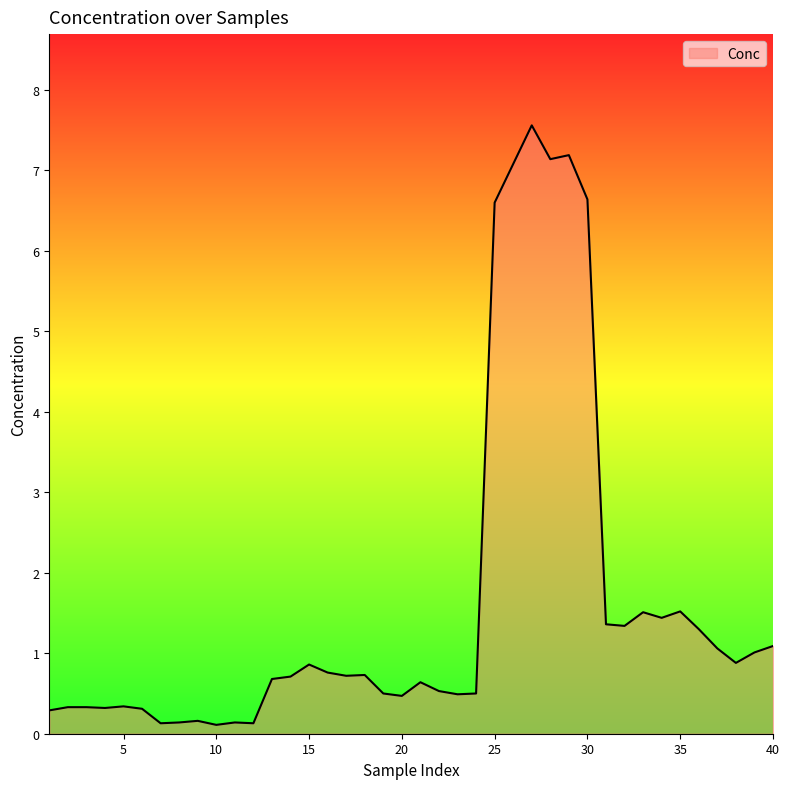

What is the greatest value displayed?

7.6